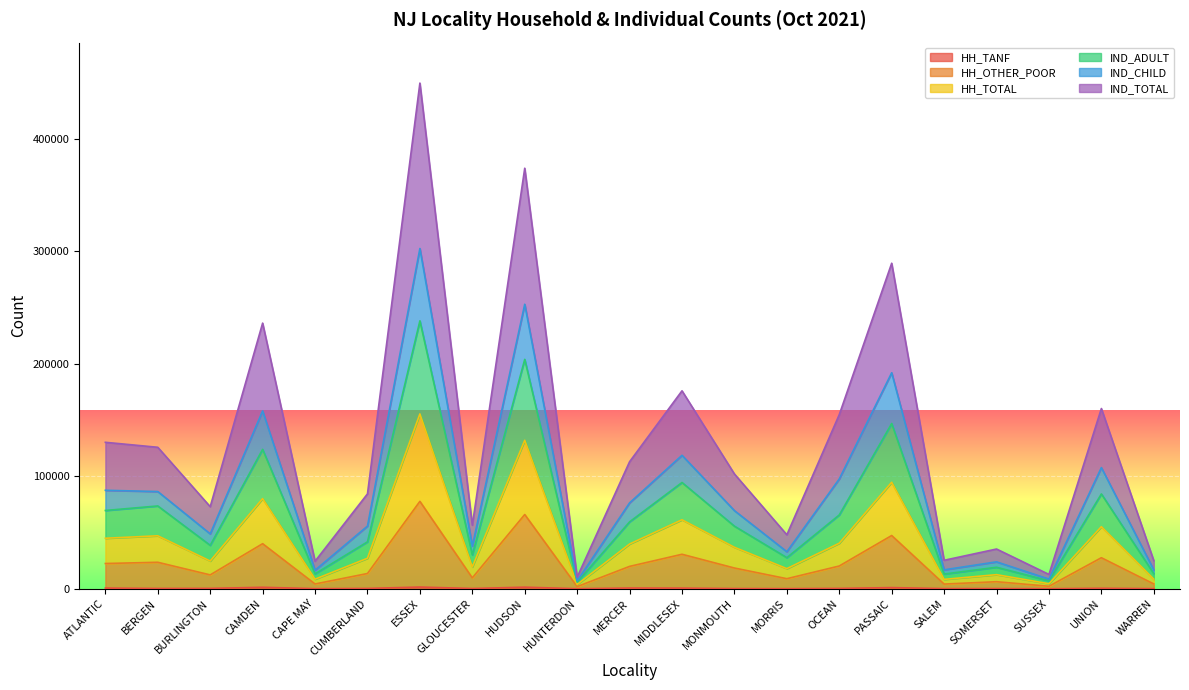

The IND_ADULT series shows 59481 at MERCER. True or false?

True